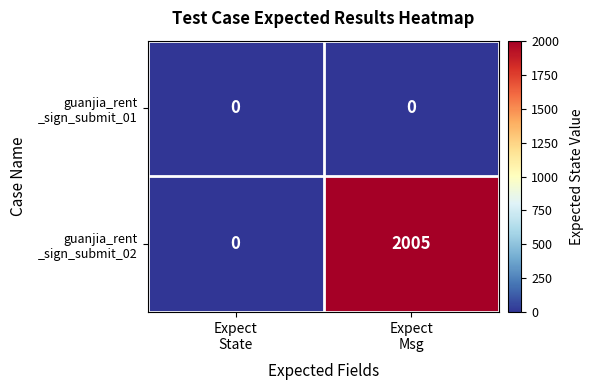

What is the maximum value shown in the chart?

2005